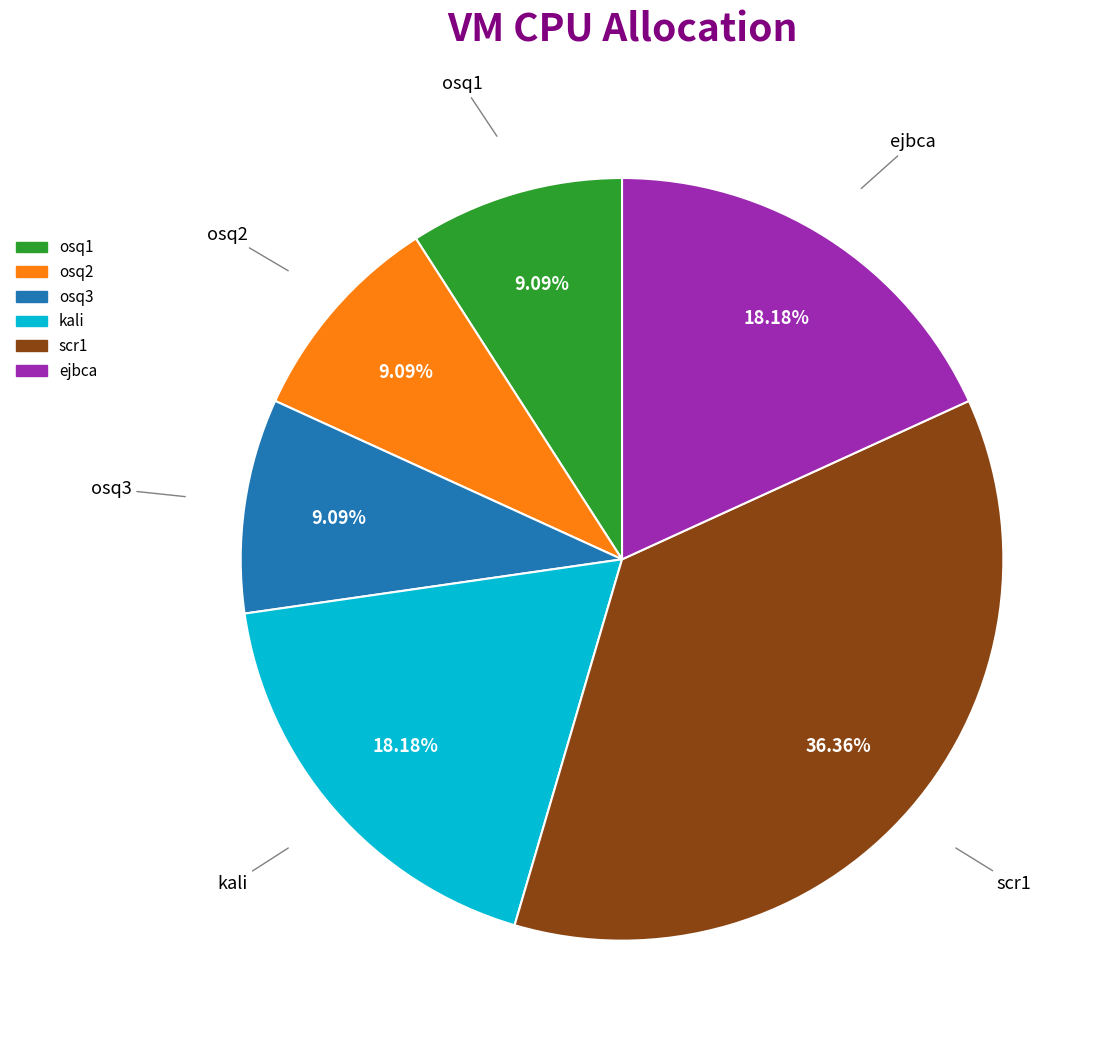

Is osq1 the majority of the pie?

No